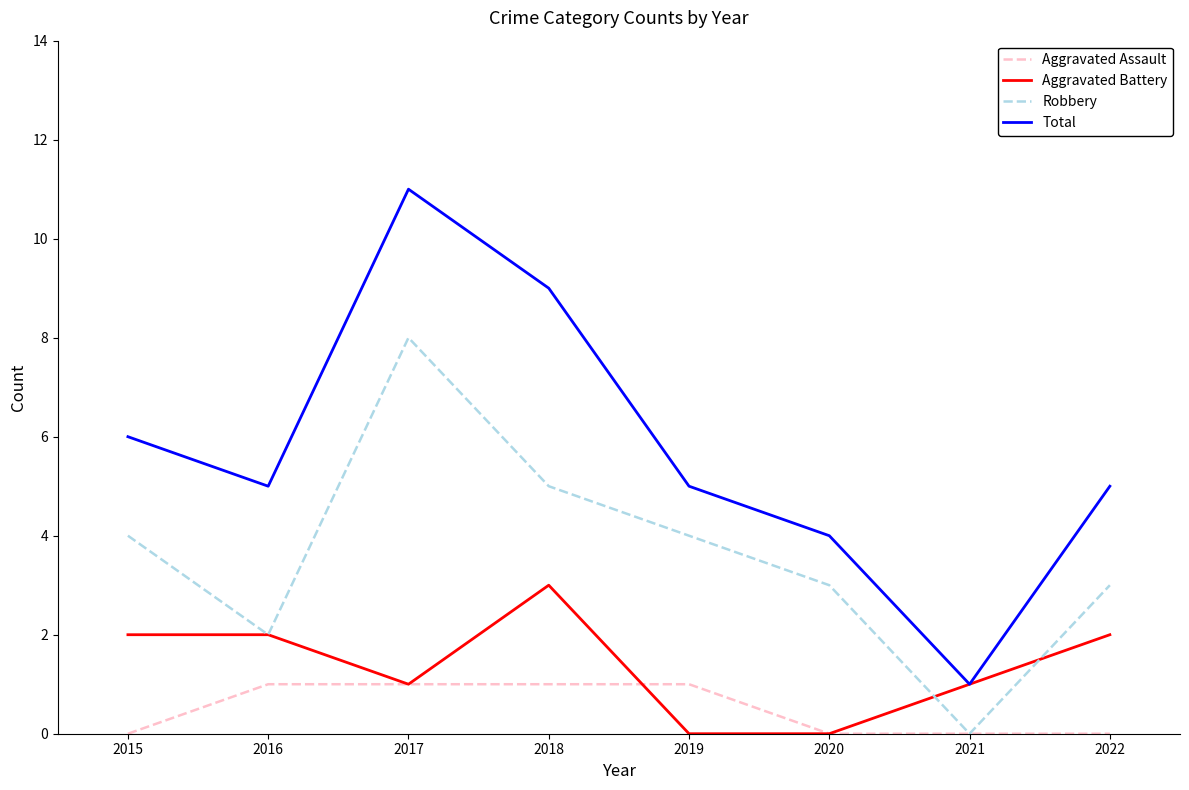

Read the Aggravated Assault value at 2016.

1